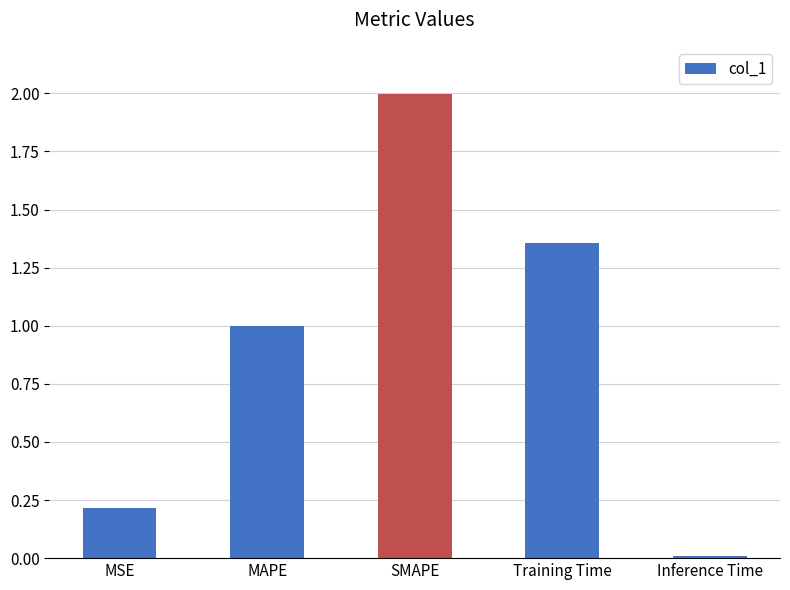

Rank the categories by value from highest to lowest.

SMAPE, Training Time, MAPE, MSE, Inference Time